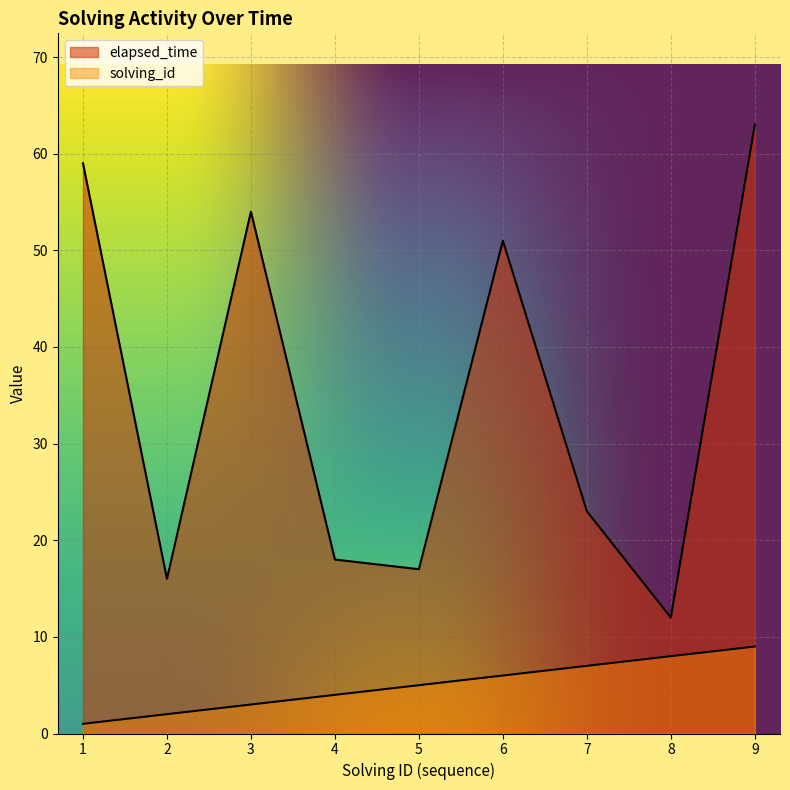

What is the spread (max minus min) of values at 4?

14